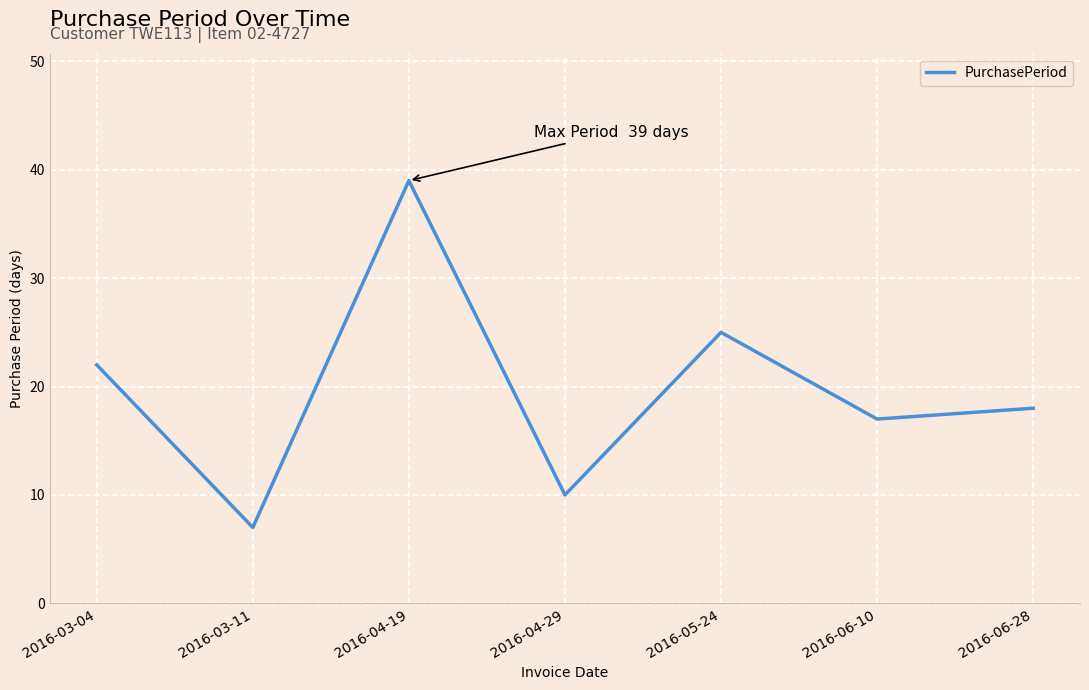

Between 2016-04-29 and 2016-04-19, which is larger?

2016-04-19